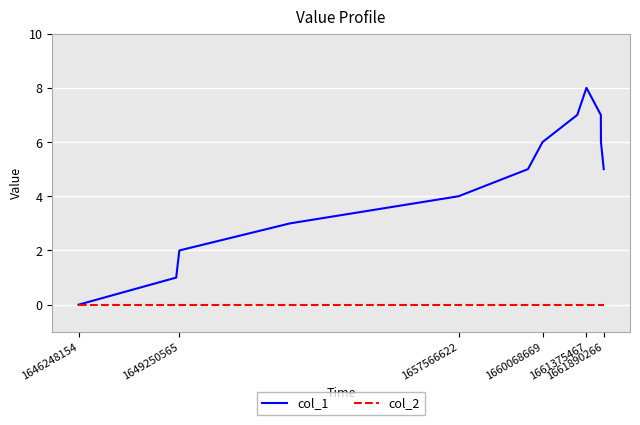

Which series has the widest spread of values?

col_1